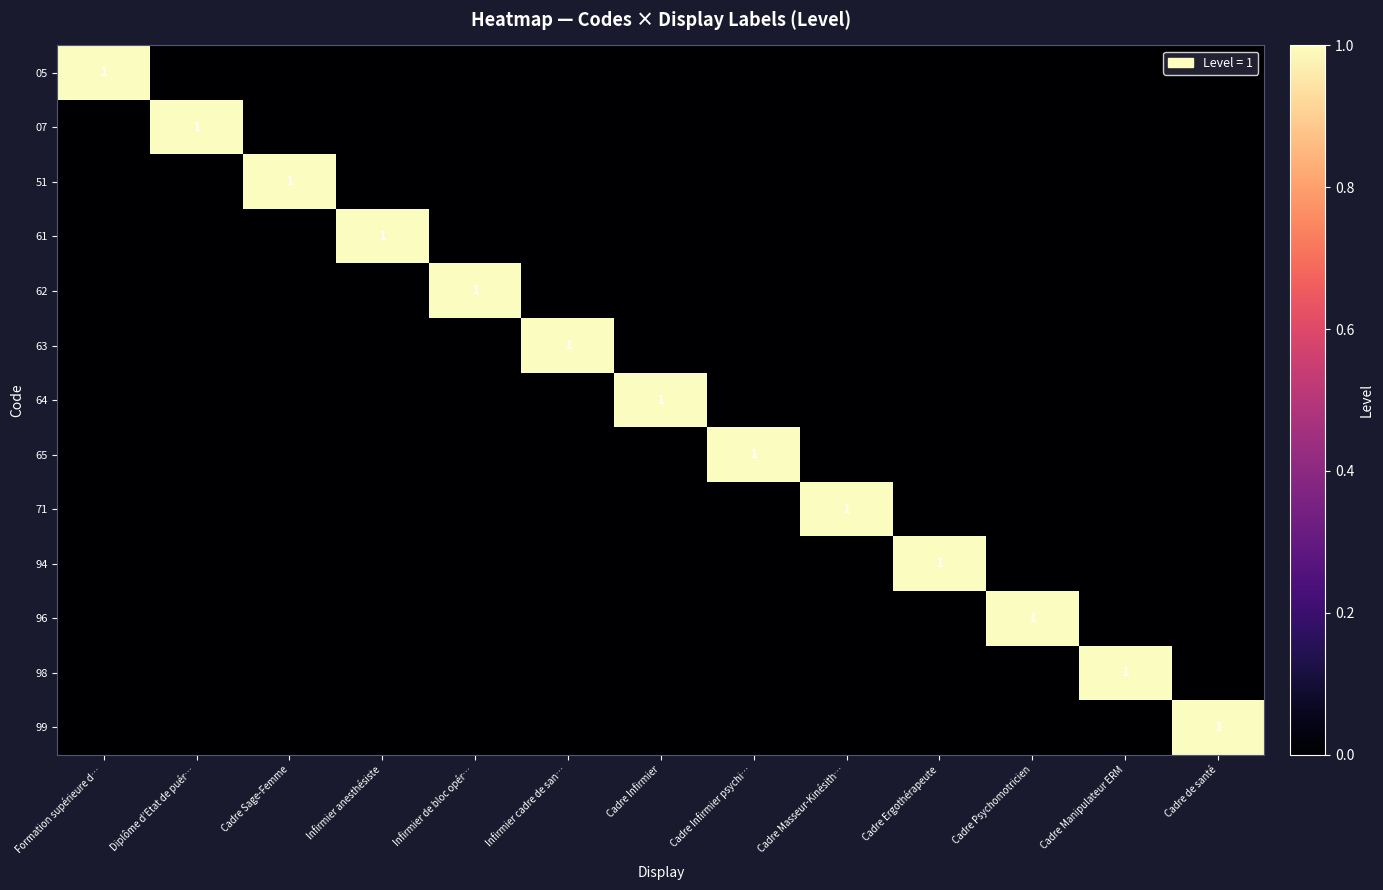

True or false: 71 has a value of 2 at Cadre Masseur-Kinésith….

False